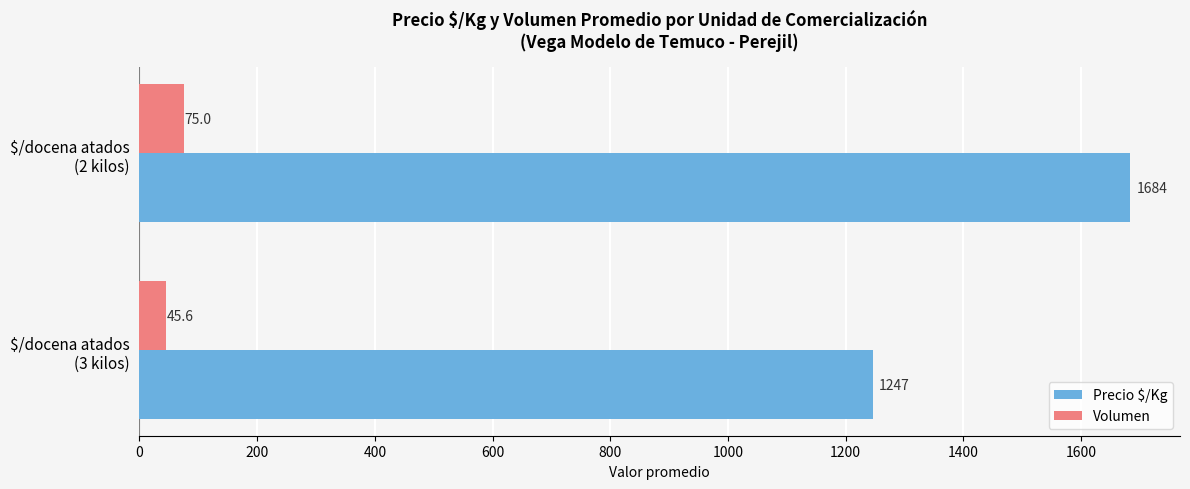

Rank the series by their maximum value, from lowest to highest.

Volumen, Precio $/Kg